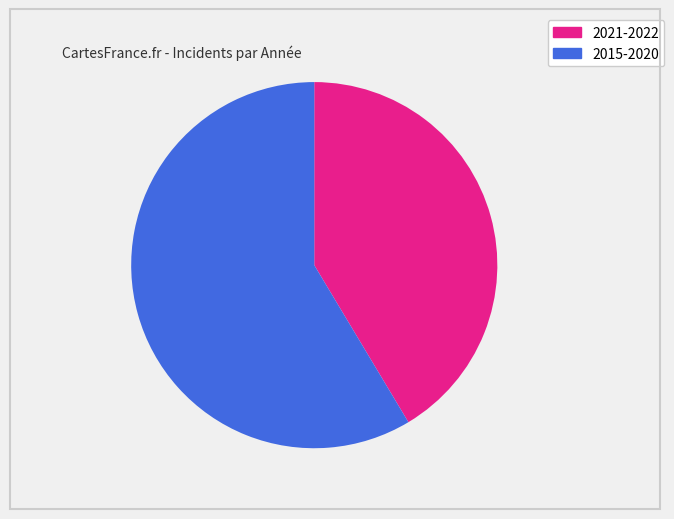

Count the number of slices in the pie.

2